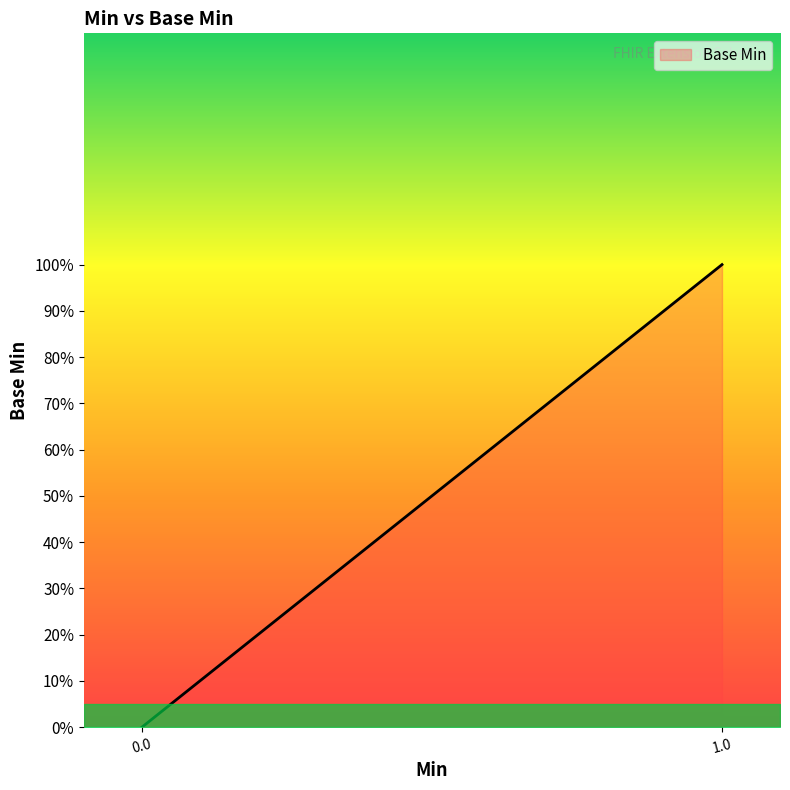

True or false: there are more than 1 points higher than both neighbors.

False